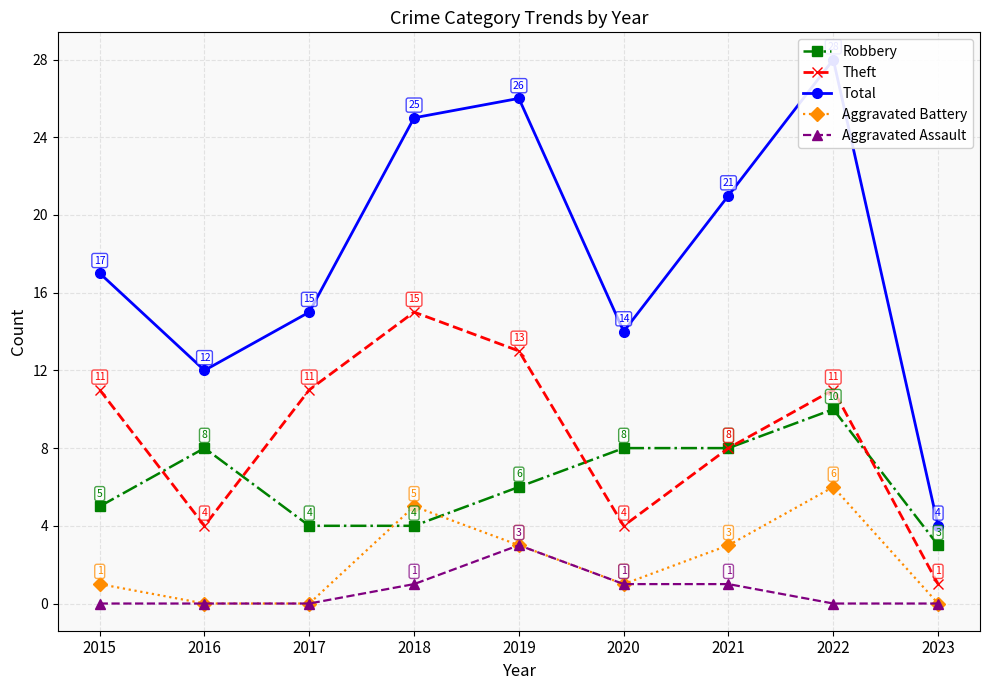

Which series has the largest total across all categories?

Total